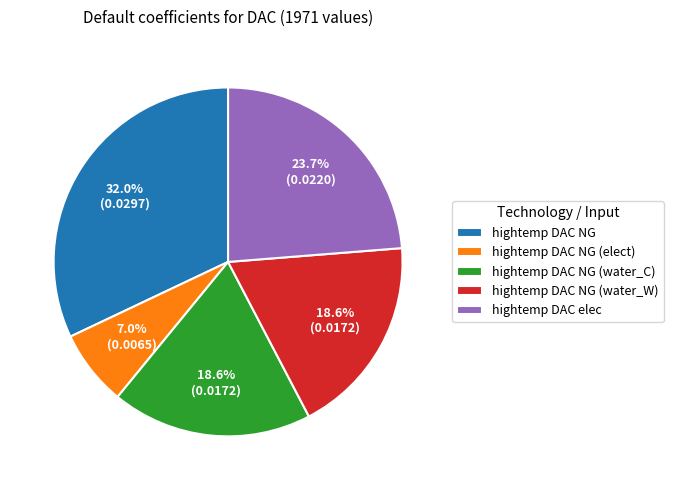

The hightemp DAC NG (water_W) slice represents 19% of the pie. True or false?

True